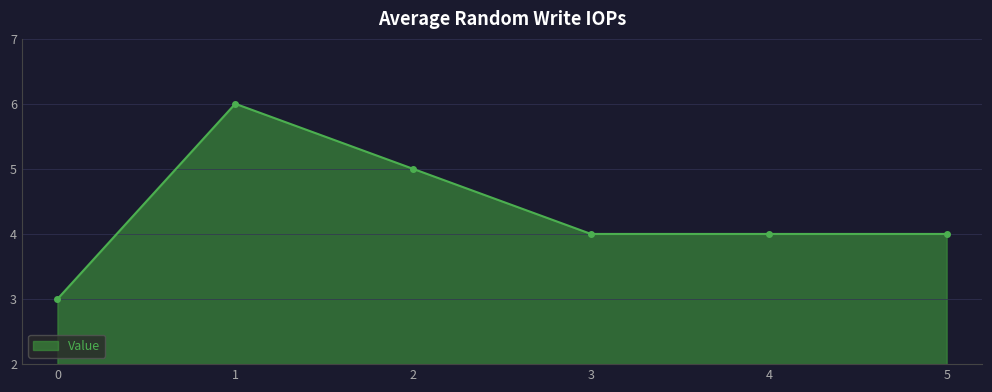

Which has a higher value, 1 or 0?

1